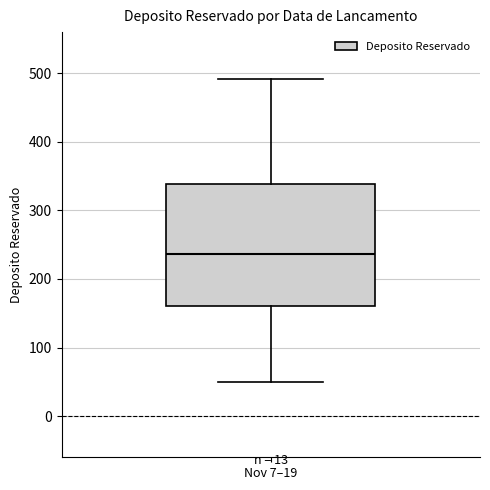

Read this box plot against the y-axis: the position of the median line, the range covered by the box, and the ends of both whiskers. The values are not printed on the chart, so give them approximately, as read against the axis.

median 240, box 160 to 340, whiskers 50 to 490